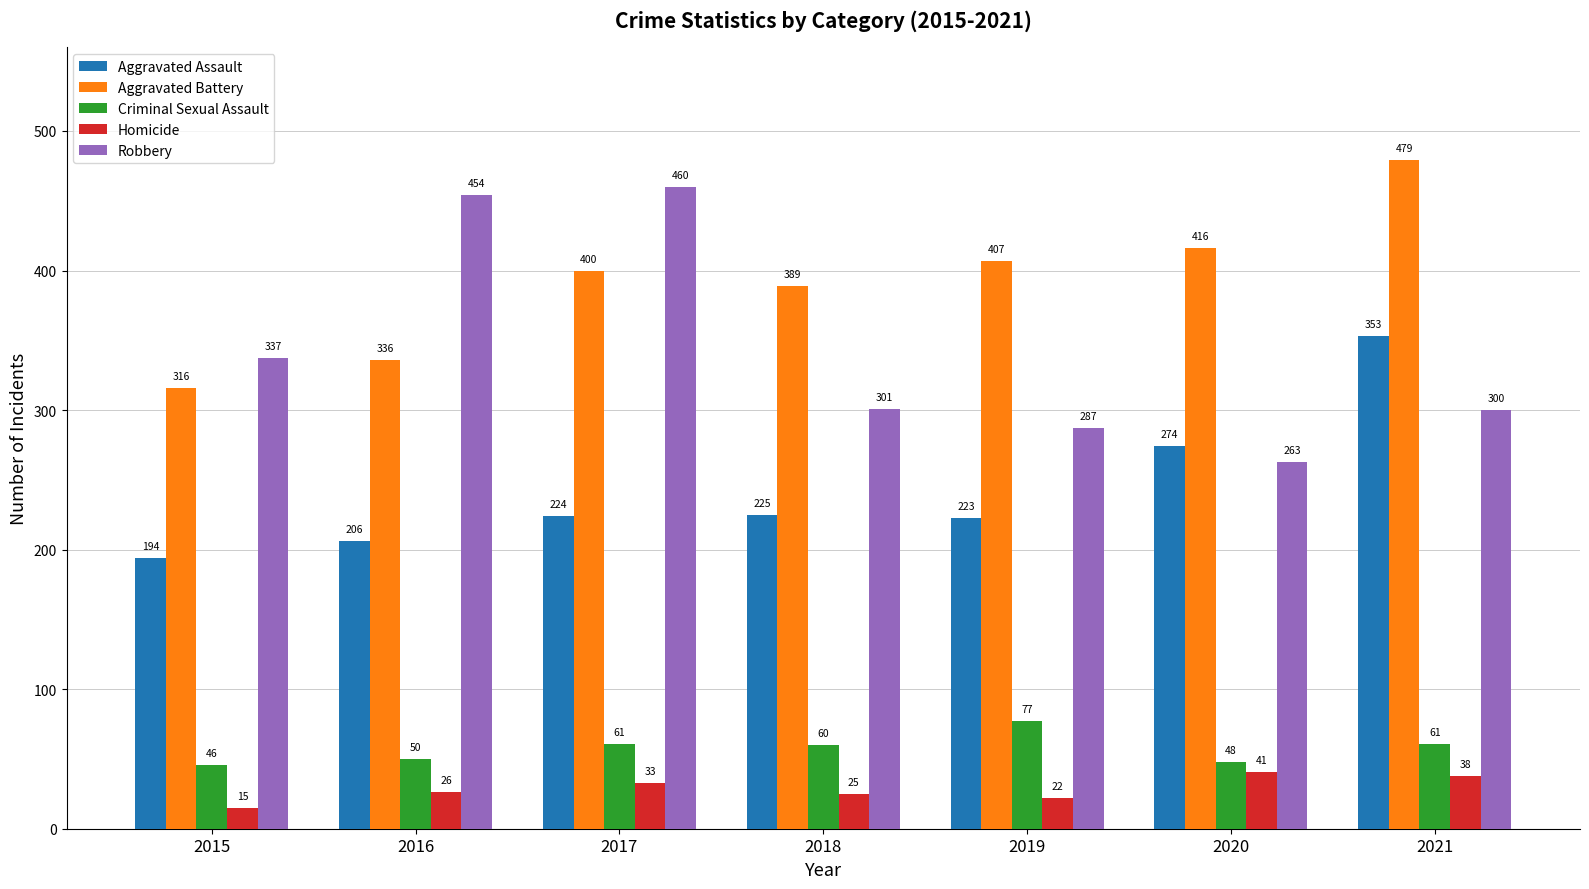

Reading left to right, list all the values displayed in this chart.

Aggravated Assault: 194	206	224	225	223	274	353
Aggravated Battery: 316	336	400	389	407	416	479
Criminal Sexual Assault: 46	50	61	60	77	48	61
Homicide: 15	26	33	25	22	41	38
Robbery: 337	454	460	301	287	263	300